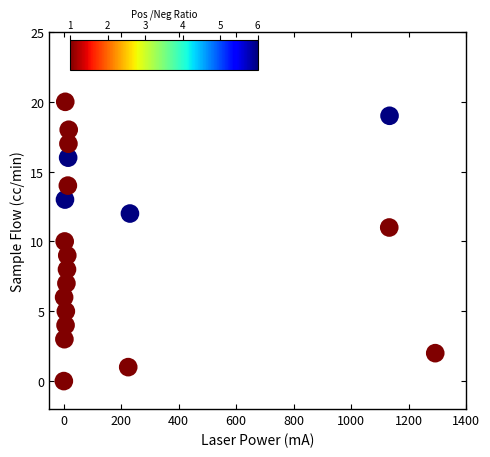

What is the range of Y values (max minus min)?

20